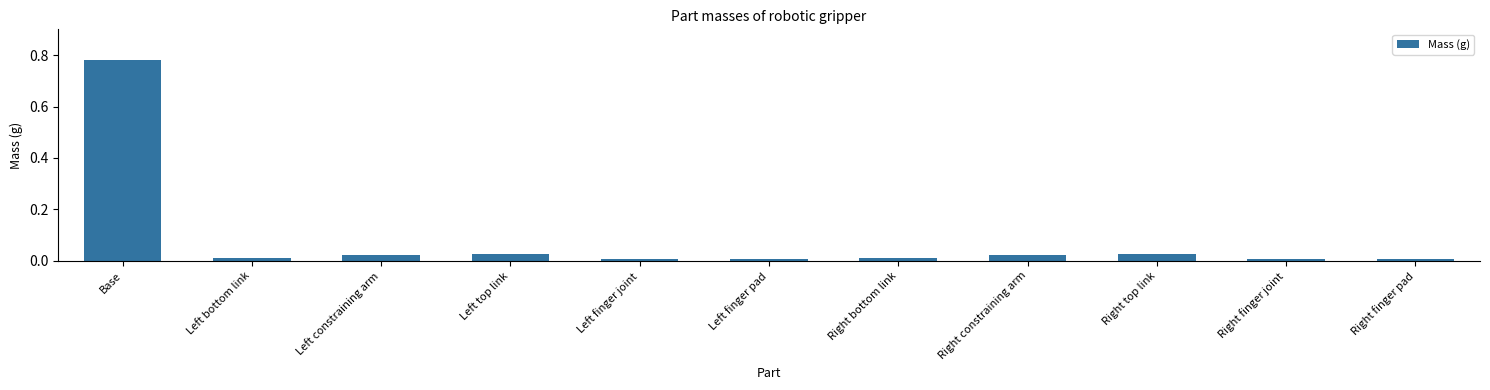

What is the label of the 9th bar from the right?

Left constraining arm